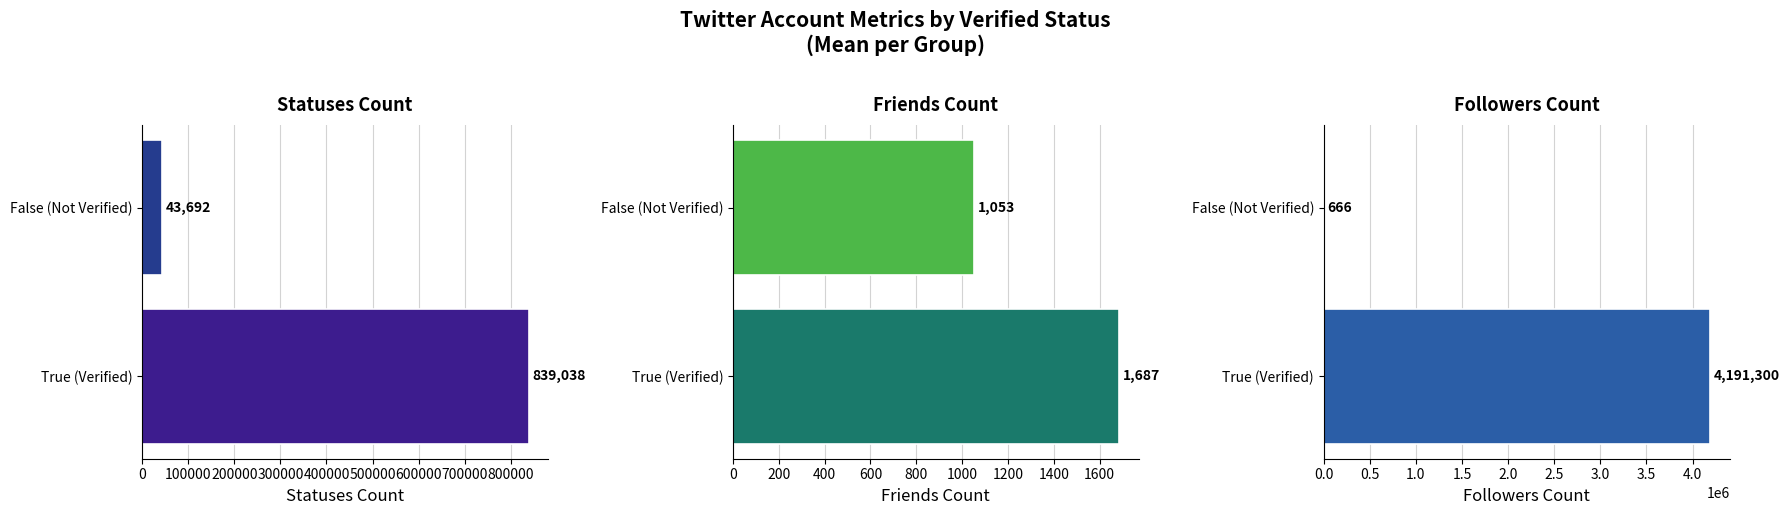

What is the maximum value for friends_count?

1686.7